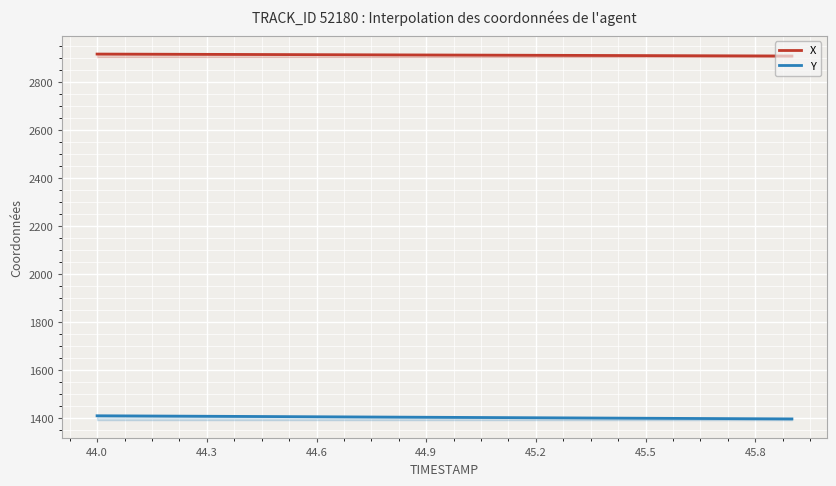

Is it true that X equals 2916.6 at 44.3?

True